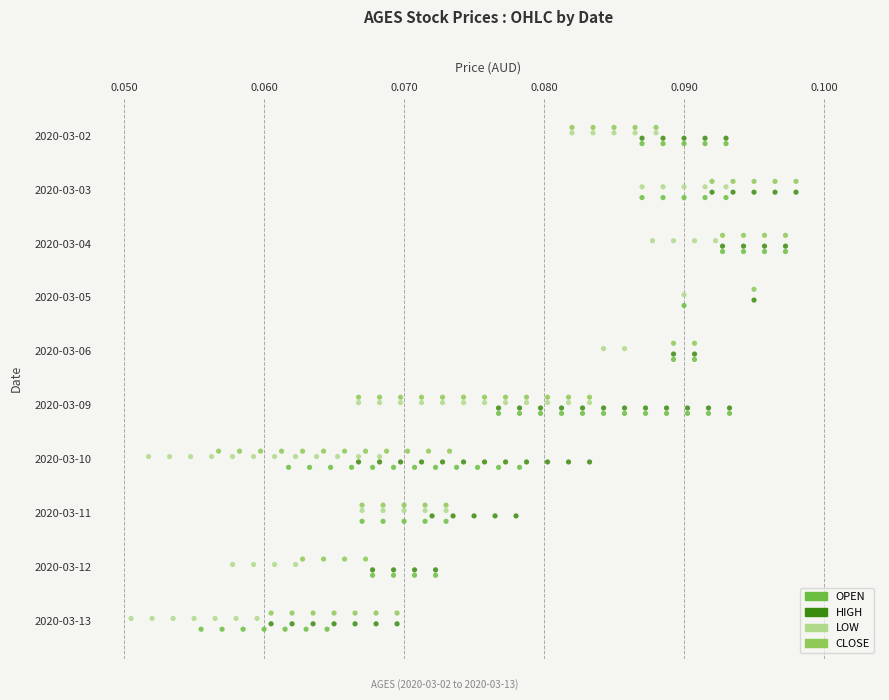

Between 0.060 and 0.080, which series saw the biggest shift?

open